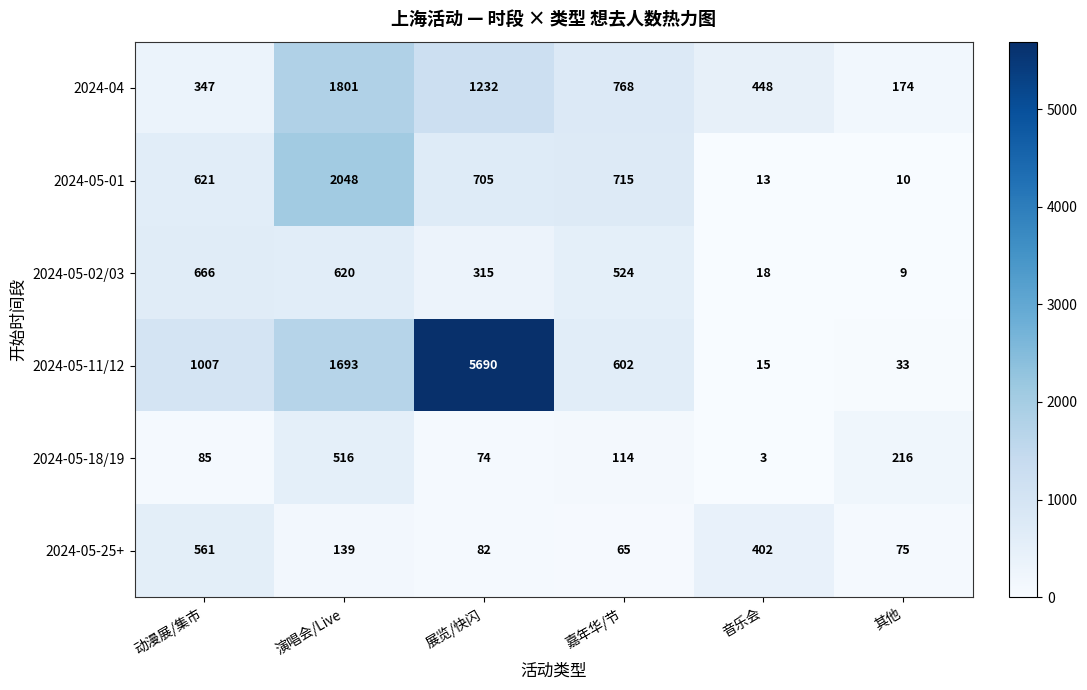

At which label does 2024-05-25+ first exceed 139?

动漫展/集市